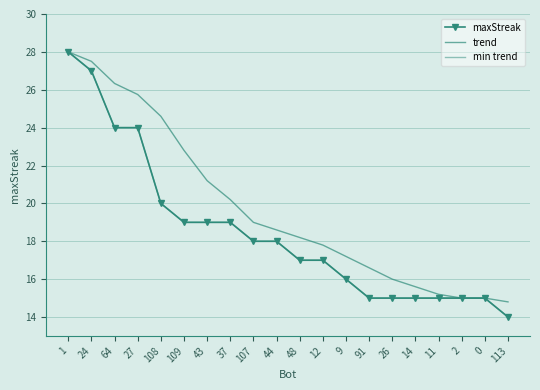

The min trend series shows 15.0 at 11. True or false?

True